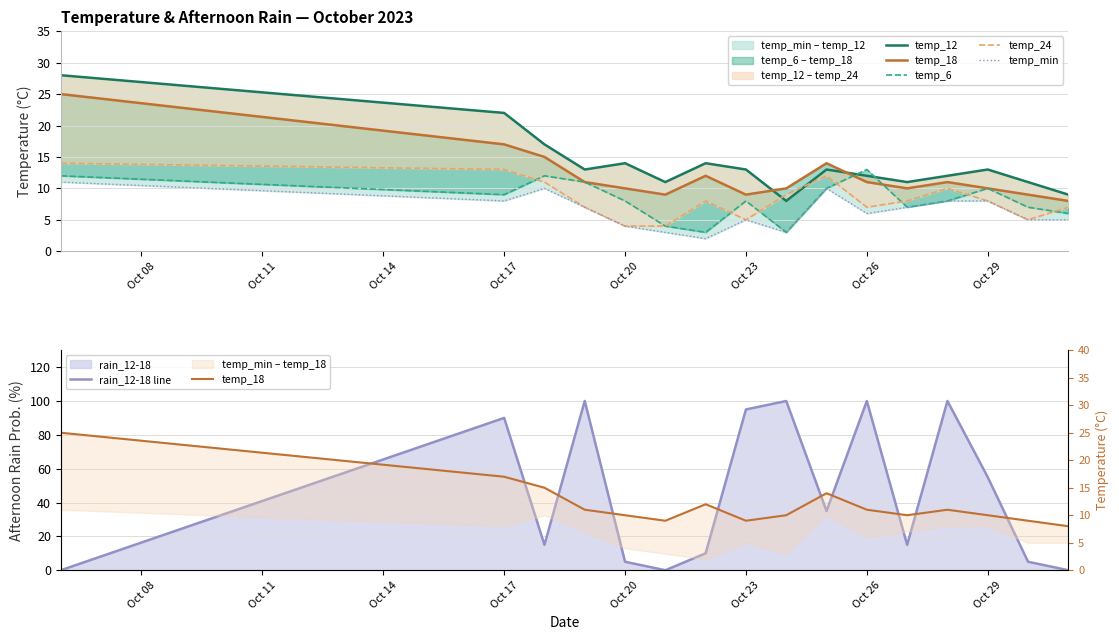

The value of temp_12 at 15 is 3. True or false?

False